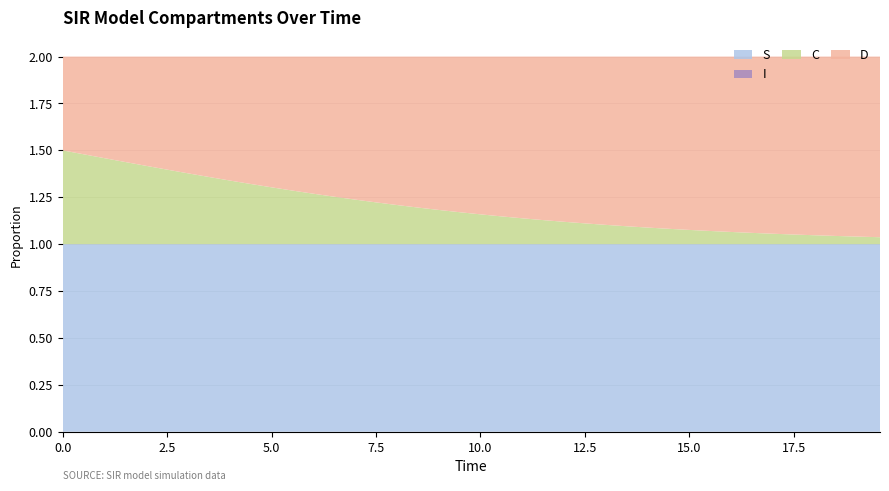

Reading right to left, extract all data points from this chart.

S: 19.565217391304348=1.0	19.06354515050167=1.0	18.561872909698998=1.0	18.06020066889632=1.0	17.558528428093645=1.0	17.05685618729097=1.0	16.555183946488295=1.0	16.05351170568562=1.0	15.551839464882944=1.0	15.050167224080267=1.0	14.548494983277592=1.0	14.046822742474916=1.0	13.545150501672241=1.0	13.043478260869565=1.0	12.54180602006689=1.0	12.040133779264213=1.0	11.538461538461538=1.0	11.036789297658864=1.0	10.535117056856187=1.0	10.033444816053512=1.0	9.531772575250836=1.0	9.03010033444816=1.0	8.528428093645484=1.0	8.02675585284281=1.0	7.525083612040134=1.0	7.023411371237458=1.0	6.521739130434782=1.0	6.020066889632107=1.0	5.518394648829432=1.0	5.016722408026756=1.0	4.51505016722408=1.0	4.013377926421405=1.0	3.511705685618729=1.0	3.0100334448160533=1.0	2.508361204013378=1.0	2.0066889632107023=1.0	1.5050167224080266=1.0	1.0033444816053512=1.0	0.5016722408026756=1.0	0.0=1.0
I: 19.565217391304348=0.0	19.06354515050167=0.0	18.561872909698998=0.0	18.06020066889632=0.0	17.558528428093645=0.0	17.05685618729097=0.0	16.555183946488295=0.0	16.05351170568562=0.0	15.551839464882944=0.0	15.050167224080267=0.0	14.548494983277592=0.0	14.046822742474916=0.0	13.545150501672241=0.0	13.043478260869565=0.0	12.54180602006689=0.0	12.040133779264213=0.0	11.538461538461538=0.0	11.036789297658864=0.0	10.535117056856187=0.0	10.033444816053512=0.0	9.531772575250836=0.0	9.03010033444816=0.0	8.528428093645484=0.0	8.02675585284281=0.0	7.525083612040134=0.0	7.023411371237458=0.0	6.521739130434782=0.0	6.020066889632107=0.0	5.518394648829432=0.0	5.016722408026756=0.0	4.51505016722408=0.0	4.013377926421405=0.0	3.511705685618729=0.0	3.0100334448160533=0.0	2.508361204013378=0.0	2.0066889632107023=0.0	1.5050167224080266=0.0	1.0033444816053512=0.0	0.5016722408026756=0.0	0.0=0.0
C: 19.565217391304348=0.0	19.06354515050167=0.0	18.561872909698998=0.0	18.06020066889632=0.0	17.558528428093645=0.1	17.05685618729097=0.1	16.555183946488295=0.1	16.05351170568562=0.1	15.551839464882944=0.1	15.050167224080267=0.1	14.548494983277592=0.1	14.046822742474916=0.1	13.545150501672241=0.1	13.043478260869565=0.1	12.54180602006689=0.1	12.040133779264213=0.1	11.538461538461538=0.1	11.036789297658864=0.1	10.535117056856187=0.1	10.033444816053512=0.2	9.531772575250836=0.2	9.03010033444816=0.2	8.528428093645484=0.2	8.02675585284281=0.2	7.525083612040134=0.2	7.023411371237458=0.2	6.521739130434782=0.3	6.020066889632107=0.3	5.518394648829432=0.3	5.016722408026756=0.3	4.51505016722408=0.3	4.013377926421405=0.3	3.511705685618729=0.4	3.0100334448160533=0.4	2.508361204013378=0.4	2.0066889632107023=0.4	1.5050167224080266=0.4	1.0033444816053512=0.5	0.5016722408026756=0.5	0.0=0.5
D: 19.565217391304348=1.0	19.06354515050167=1.0	18.561872909698998=1.0	18.06020066889632=1.0	17.558528428093645=0.9	17.05685618729097=0.9	16.555183946488295=0.9	16.05351170568562=0.9	15.551839464882944=0.9	15.050167224080267=0.9	14.548494983277592=0.9	14.046822742474916=0.9	13.545150501672241=0.9	13.043478260869565=0.9	12.54180602006689=0.9	12.040133779264213=0.9	11.538461538461538=0.9	11.036789297658864=0.9	10.535117056856187=0.9	10.033444816053512=0.8	9.531772575250836=0.8	9.03010033444816=0.8	8.528428093645484=0.8	8.02675585284281=0.8	7.525083612040134=0.8	7.023411371237458=0.8	6.521739130434782=0.7	6.020066889632107=0.7	5.518394648829432=0.7	5.016722408026756=0.7	4.51505016722408=0.7	4.013377926421405=0.7	3.511705685618729=0.6	3.0100334448160533=0.6	2.508361204013378=0.6	2.0066889632107023=0.6	1.5050167224080266=0.6	1.0033444816053512=0.5	0.5016722408026756=0.5	0.0=0.5